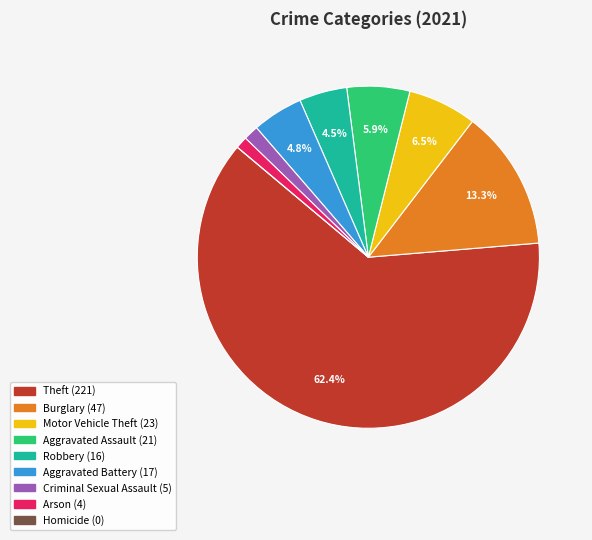

To the nearest percent, what is the average slice percentage?

11%